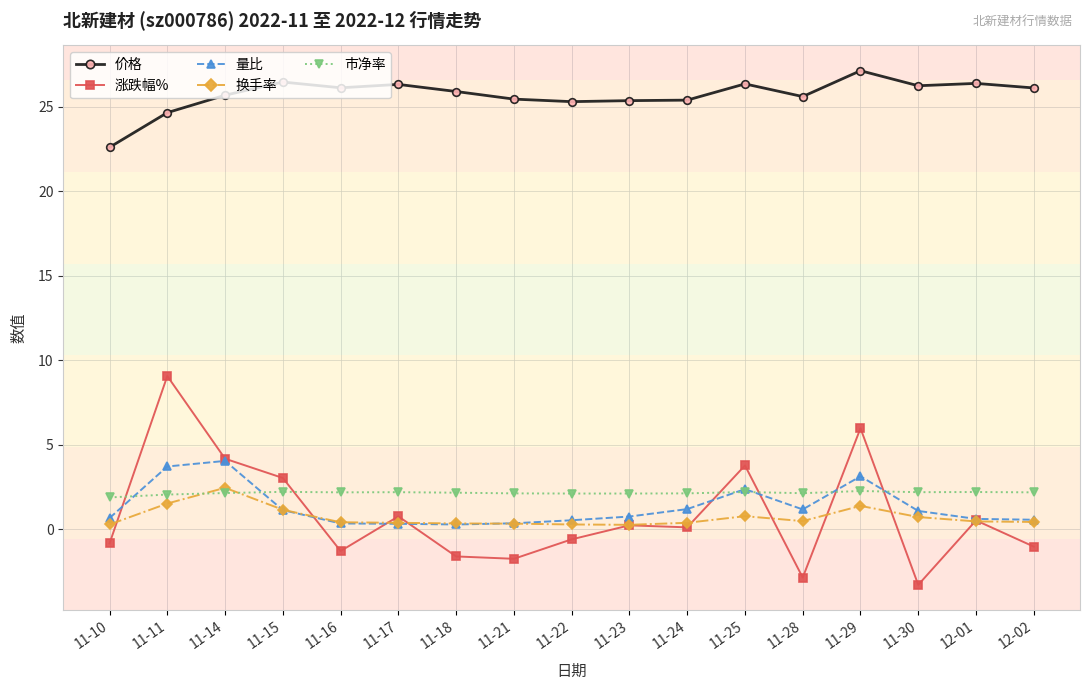

True or false: 涨跌幅% has more than 0 points higher than both neighbors.

True